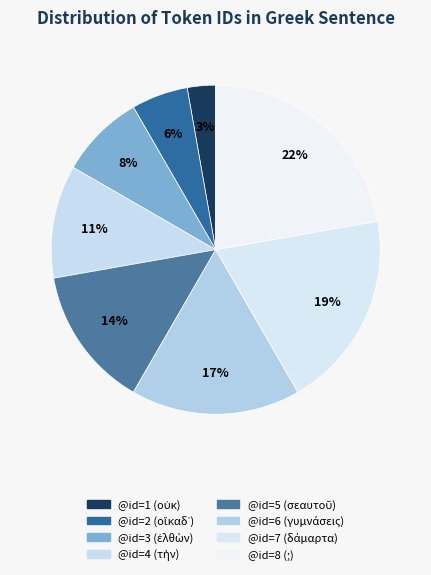

How many slices are in this pie chart?

8